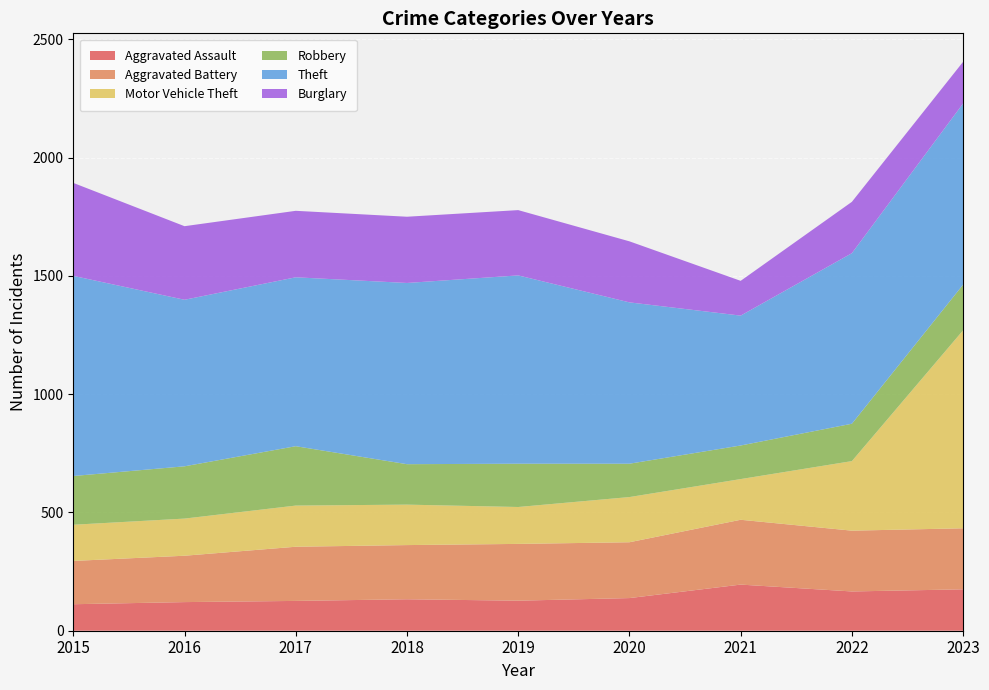

Which series ends up on top after the final intersection of Motor Vehicle Theft and Burglary?

Motor Vehicle Theft